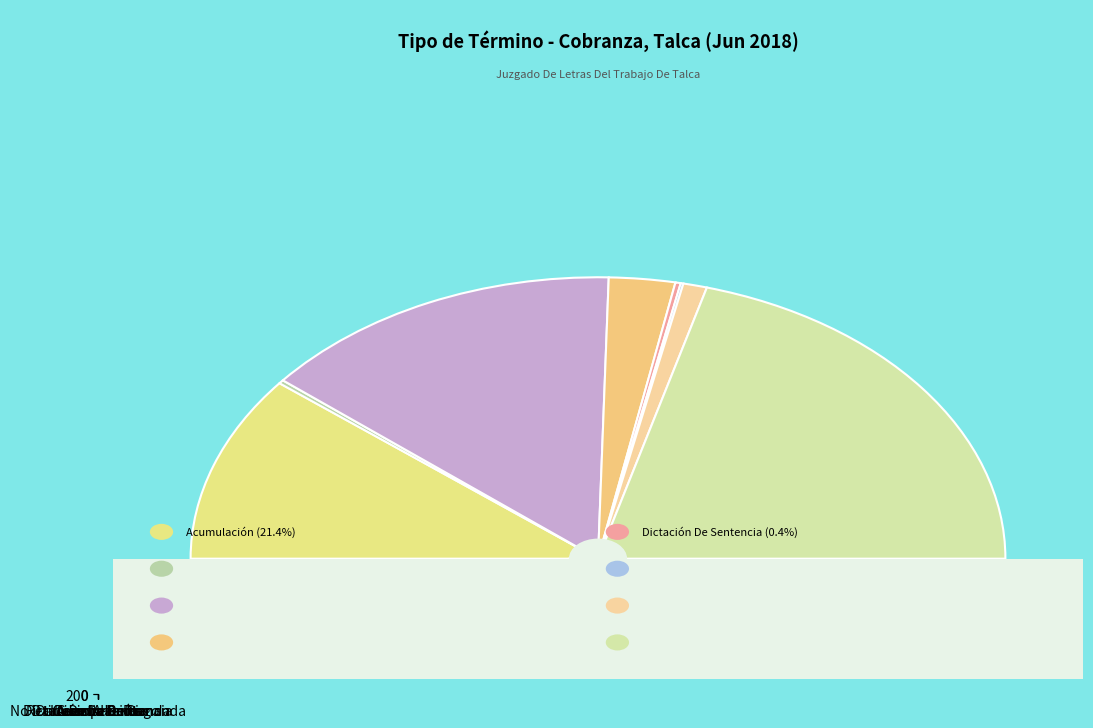

Rank the categories by value from lowest to highest.

Incompetencia, Avenimiento, Dictación De Sentencia, No Da Curso A La Demanda, Desistimiento, Acumulación, Da Cuenta De Pago, Retiro De La Demanda